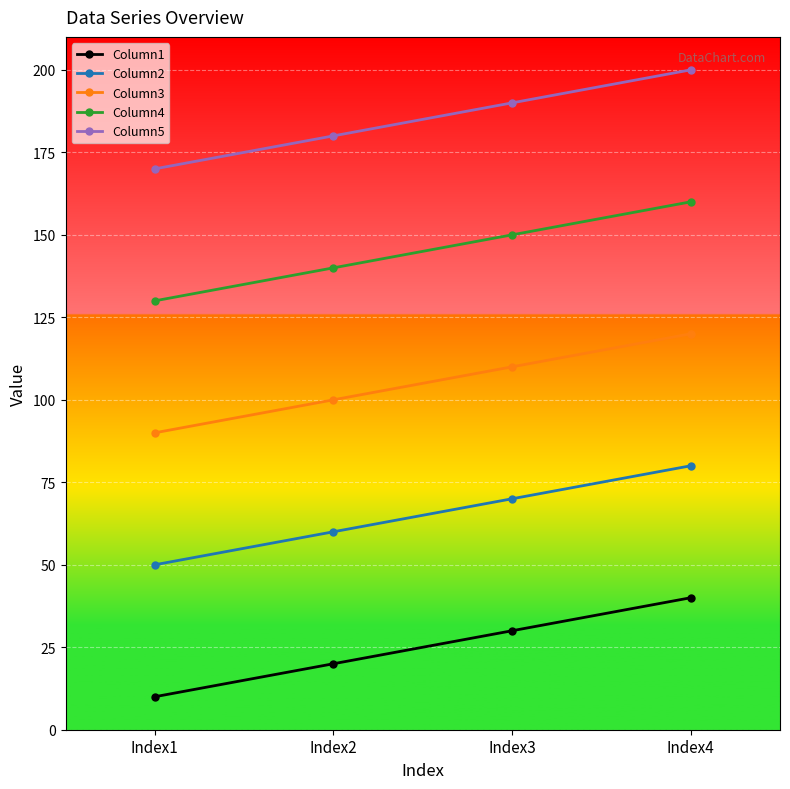

How many lines are shown in the chart?

5